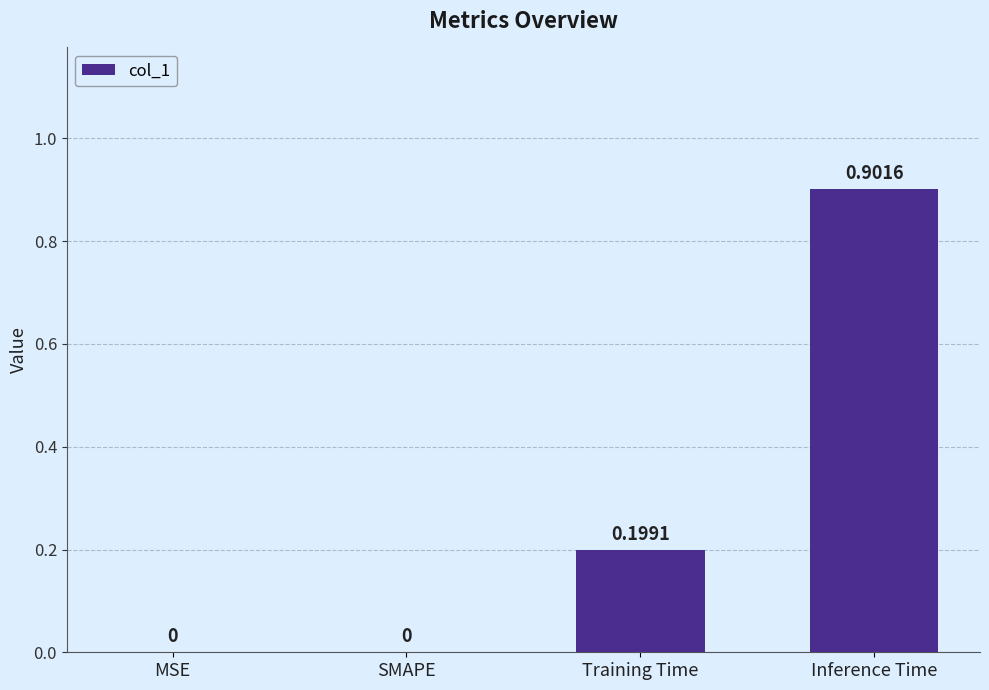

What is the sum of the values at Inference Time and Training Time?

1.1